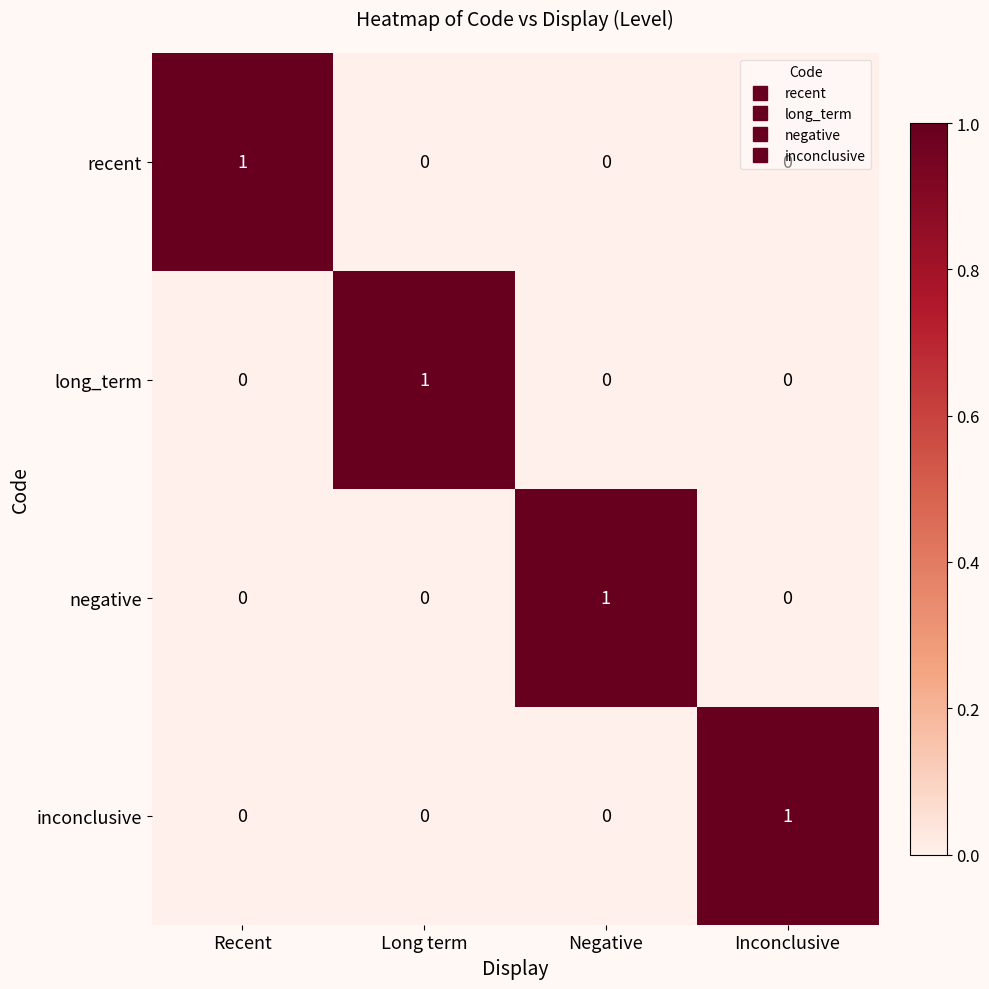

The value of inconclusive at Recent is 0. True or false?

True